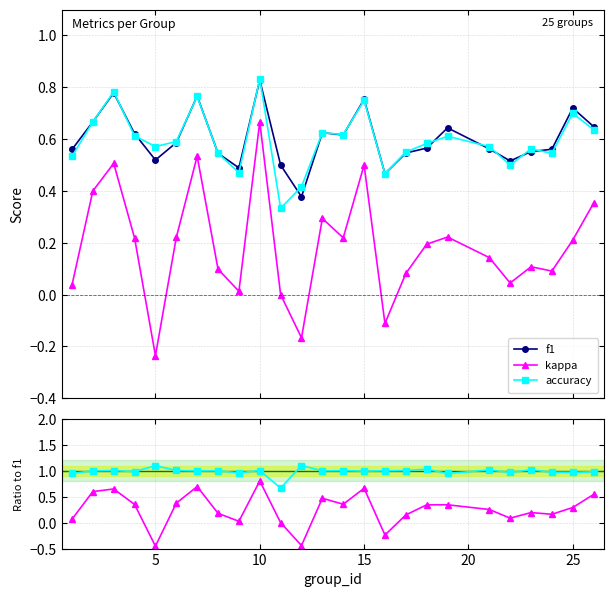

How many positive values does the kappa series have?

21